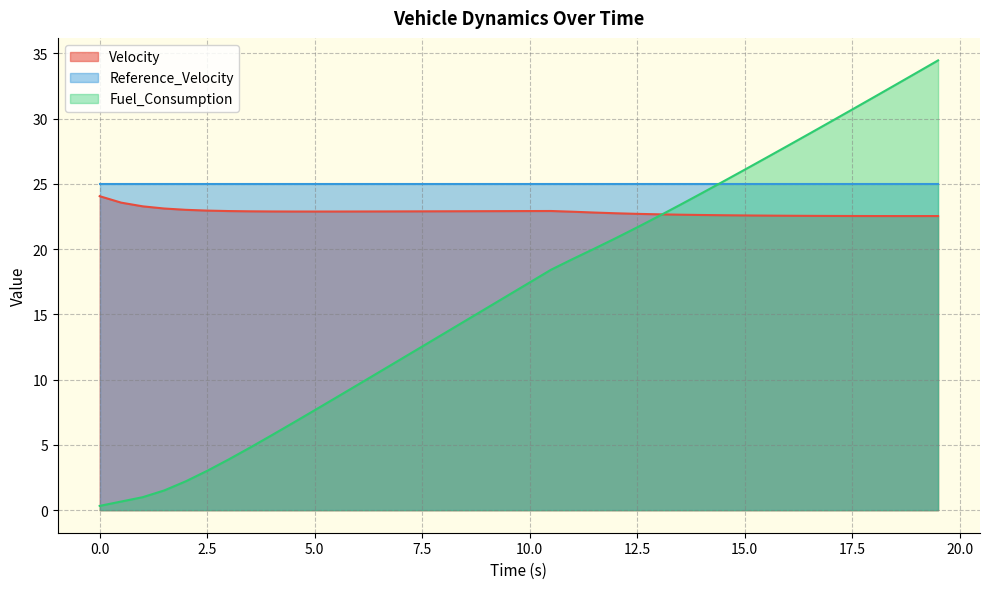

How many times do Velocity and Fuel_Consumption cross each other?

1